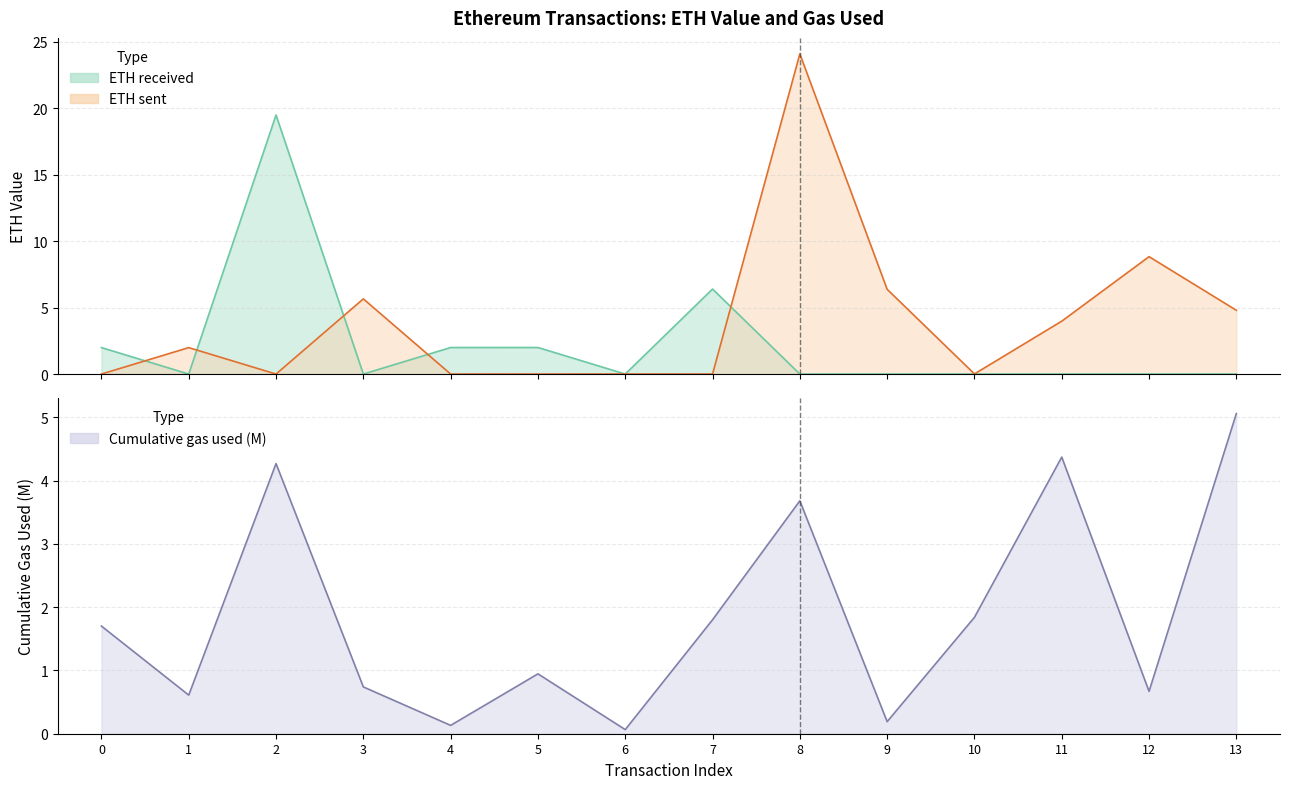

What is the sum of all eth_sent values?

55.8